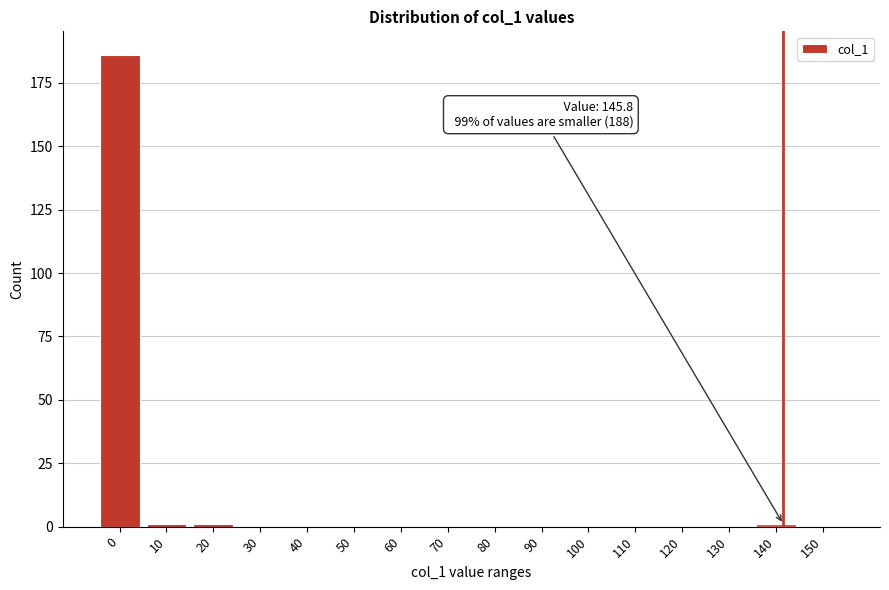

Reading right to left, list all the values displayed in this chart.

150=0	140=1	130=0	120=0	110=0	100=0	90=0	80=0	70=0	60=0	50=0	40=0	30=0	20=1	10=1	0=186